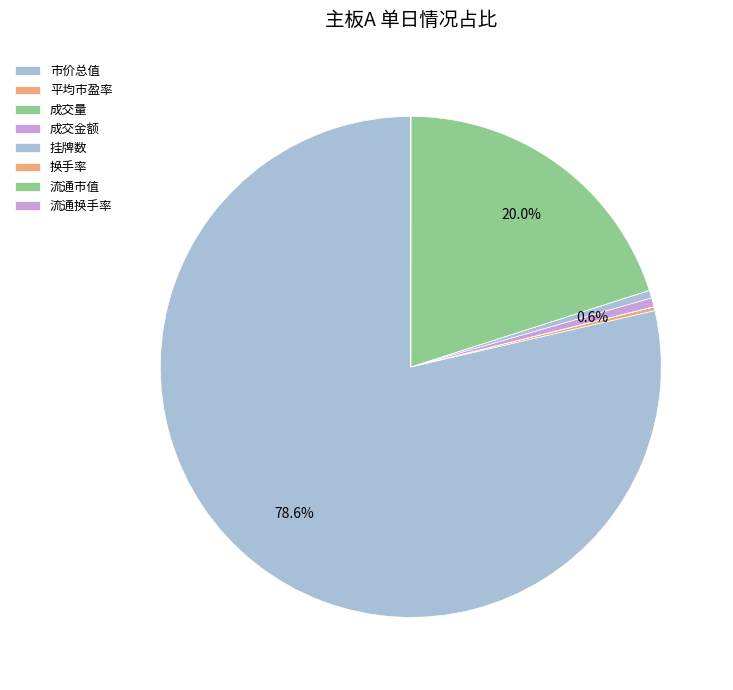

How many segments does this pie chart have?

8